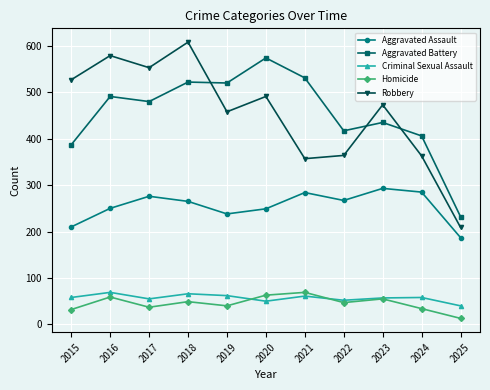

Is the value of Aggravated Assault at 2021 greater than the value of Aggravated Battery at 2018?

No